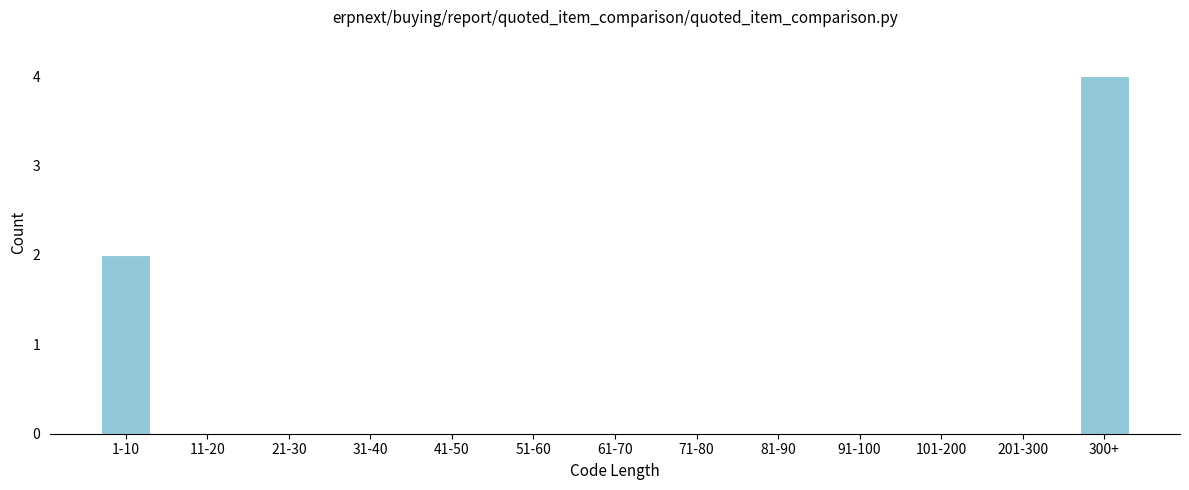

Reading left to right, extract all data points from this chart.

1-10=2	11-20=0	21-30=0	31-40=0	41-50=0	51-60=0	61-70=0	71-80=0	81-90=0	91-100=0	101-200=0	201-300=0	300+=4